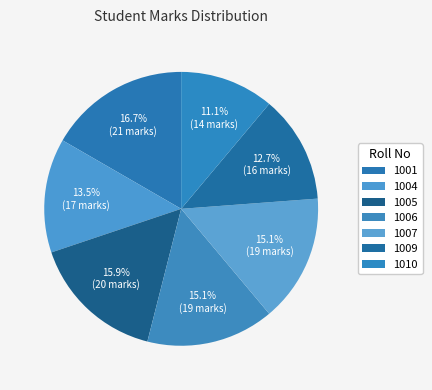

How many segments does this pie chart have?

7